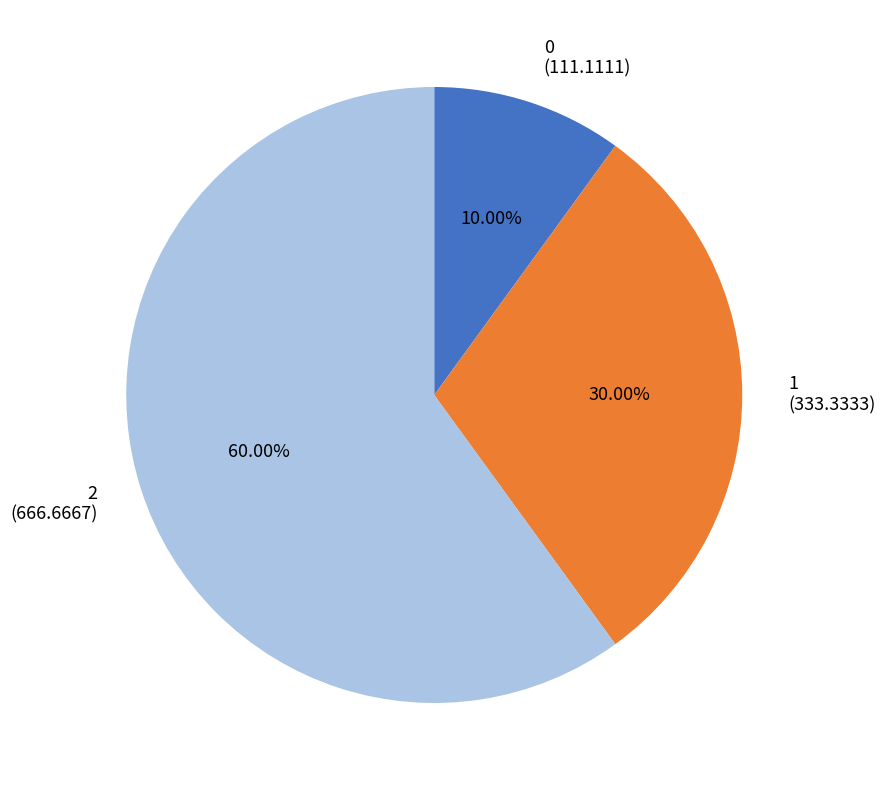

To the nearest percent, what is the combined percentage of 1 and 2?

90%